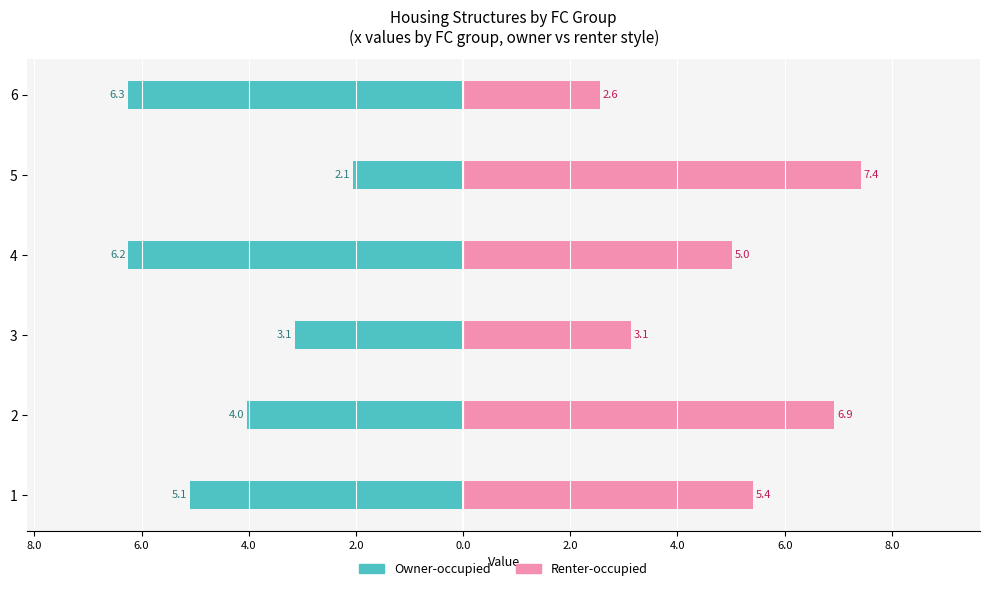

How many bars are there in each group?

2